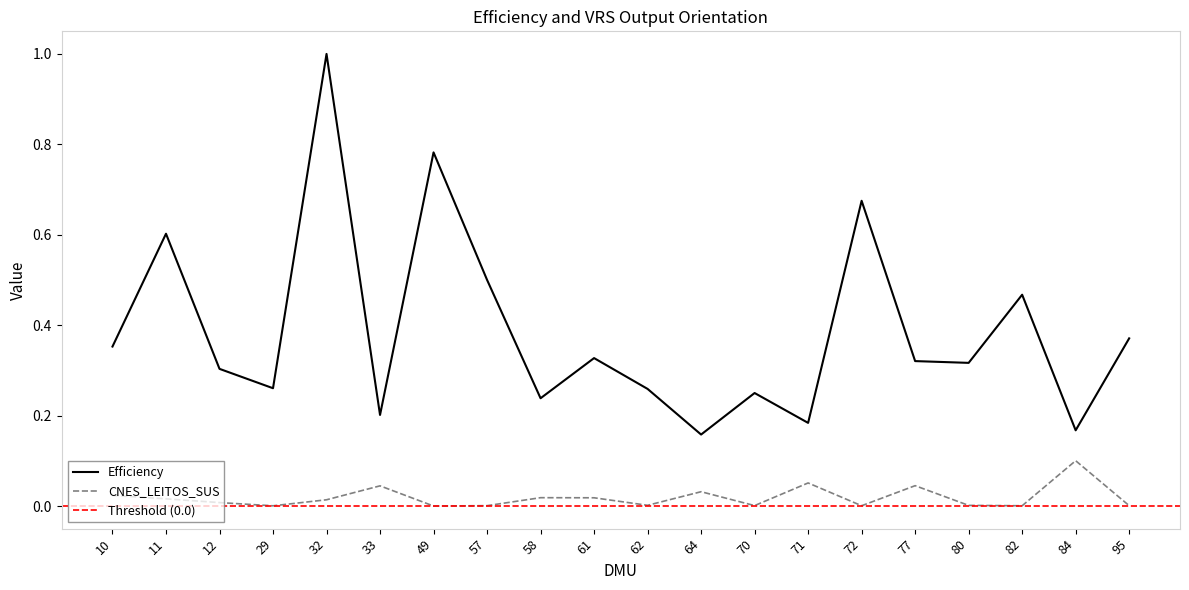

Reading left to right, transcribe all the data shown in this chart.

Efficiency: 10=0.4	11=0.6	12=0.3	29=0.3	32=1.0	33=0.2	49=0.8	57=0.5	58=0.2	61=0.3	62=0.3	64=0.2	70=0.3	71=0.2	72=0.7	77=0.3	80=0.3	82=0.5	84=0.2	95=0.4
CNES_LEITOS_SUS: 10=0.0	11=0.0	12=0.0	29=0.0	32=0.0	33=0.0	49=0.0	57=0.0	58=0.0	61=0.0	62=0.0	64=0.0	70=0.0	71=0.1	72=0.0	77=0.0	80=0.0	82=0.0	84=0.1	95=0.0